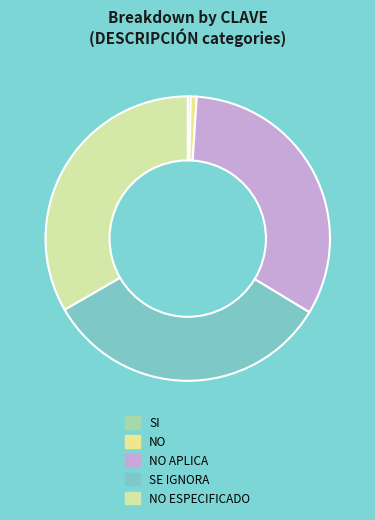

What is the smallest slice in the pie chart?

SI